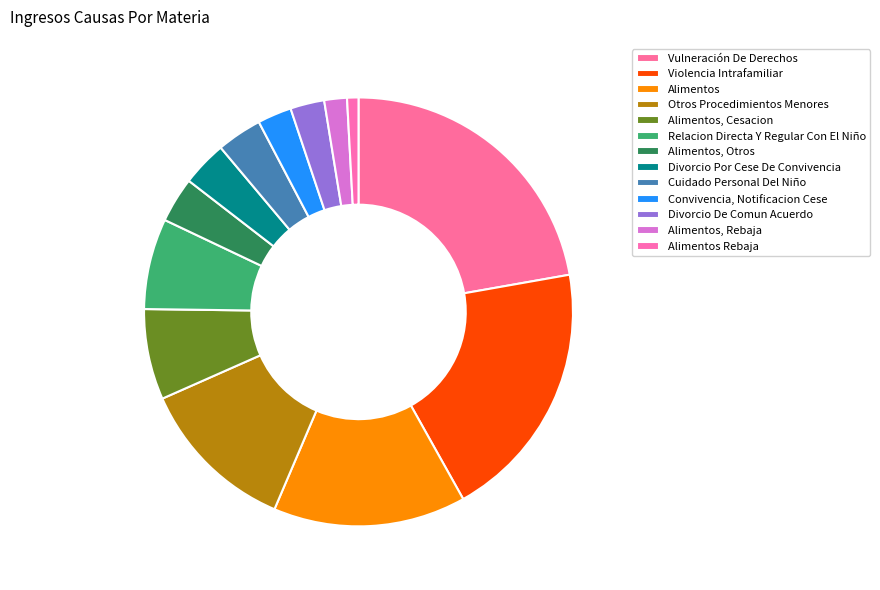

To the nearest percent, what is the combined percentage of Relacion Directa Y Regular Con El Niño and Alimentos?

21%